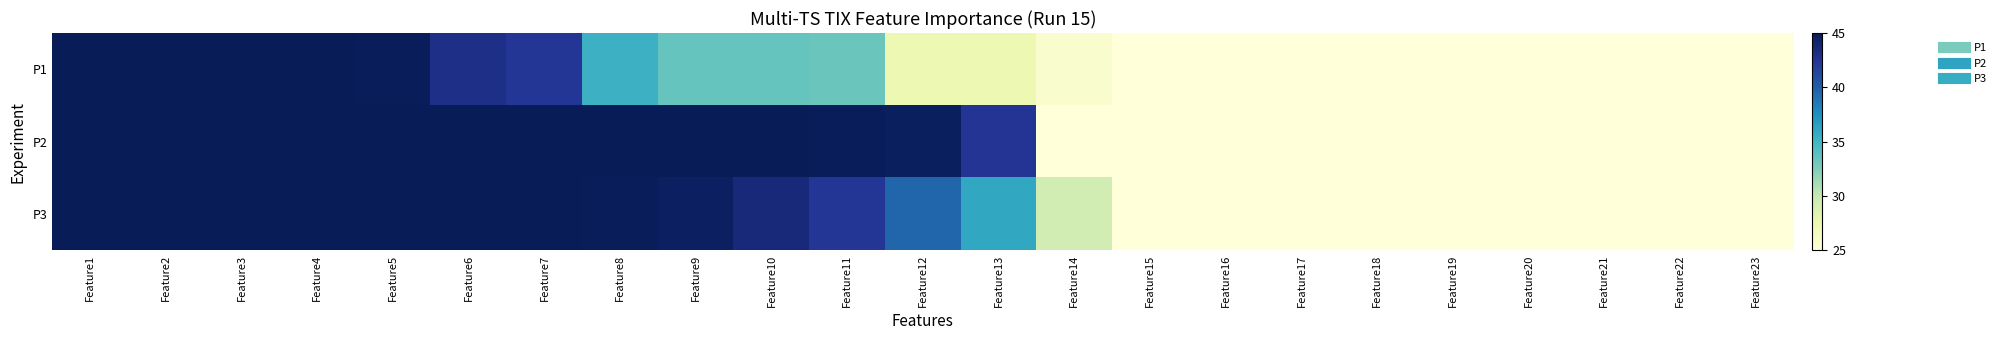

Rank the series at Feature19 from lowest to highest value.

P1, P2, P3